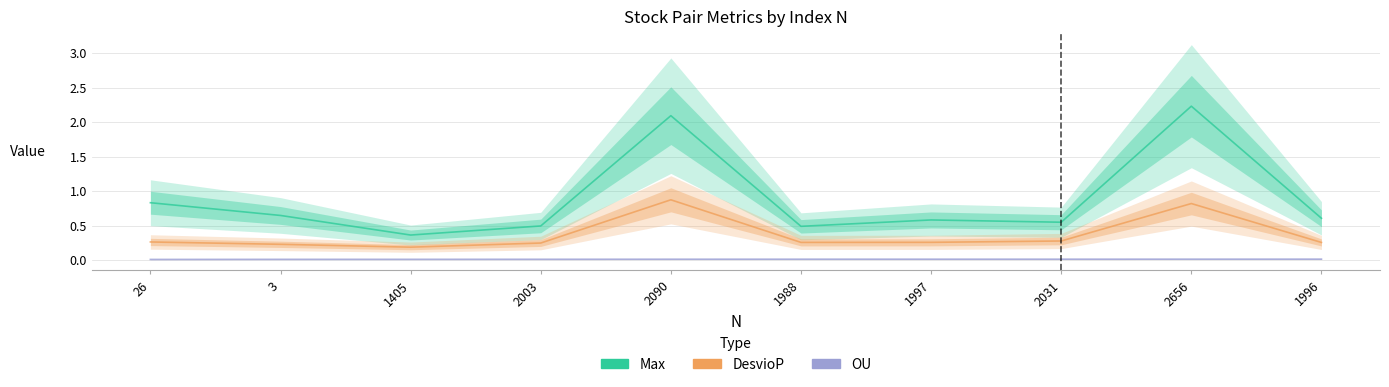

What is the value of the DesvioP point at the 2nd from the left?

0.2